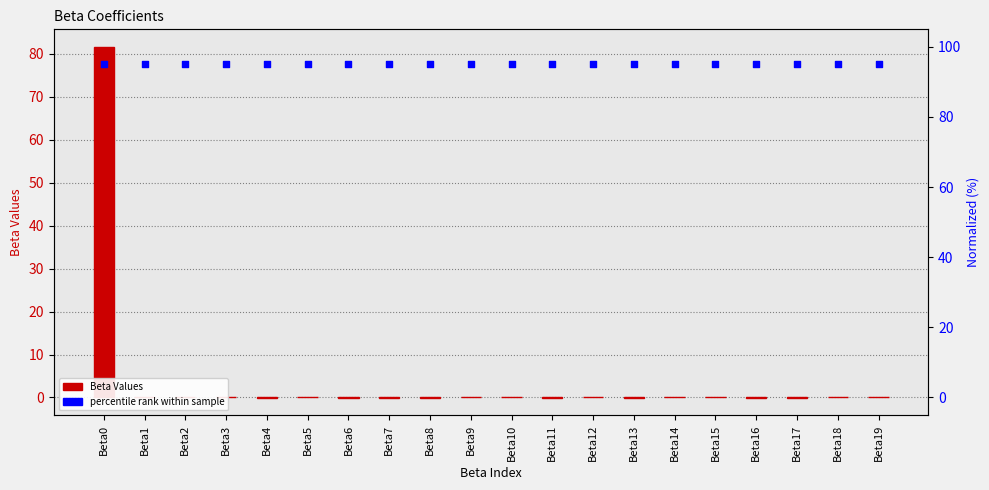

At how many categories does at least one series exceed 33?

20